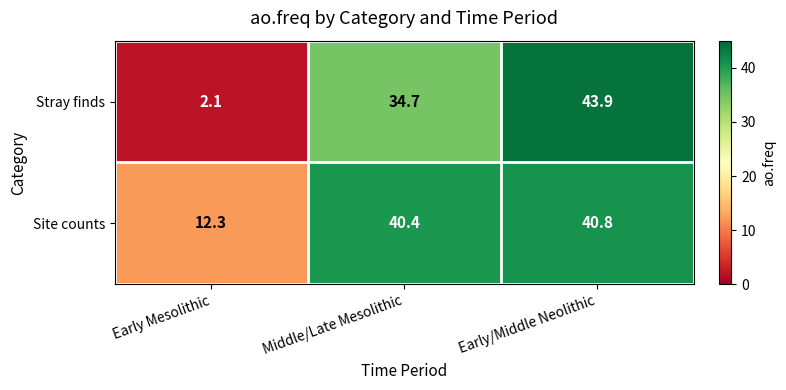

What is the minimum value shown in the chart?

2.1